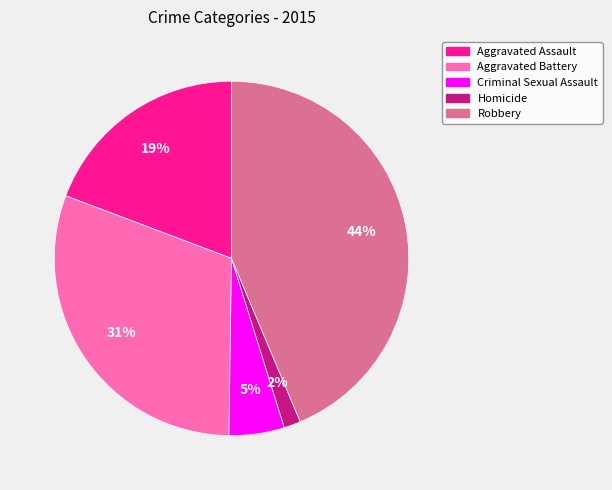

What is the largest slice in the pie chart?

Robbery